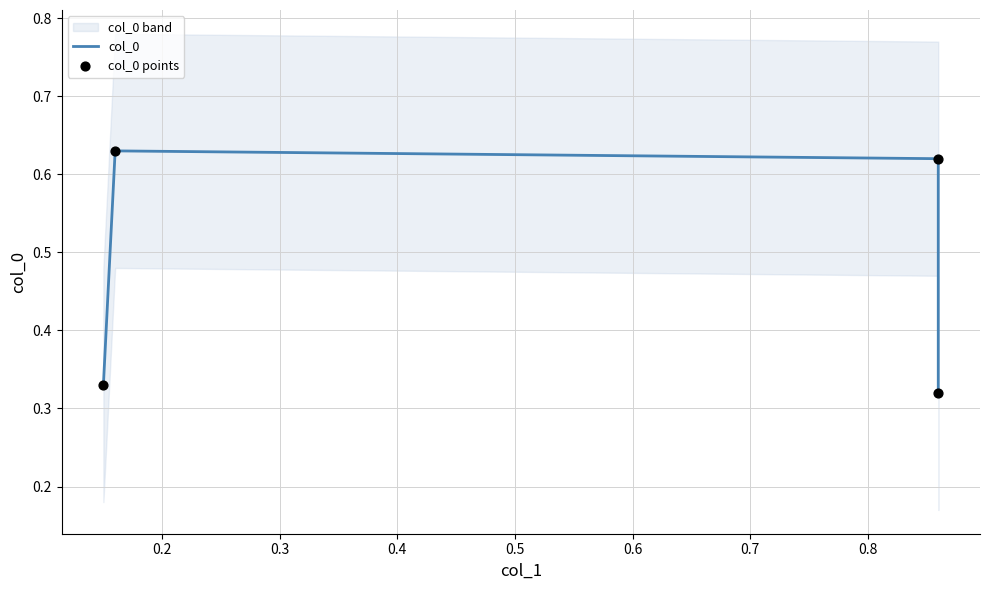

Which series reaches the minimum Y coordinate?

col_0